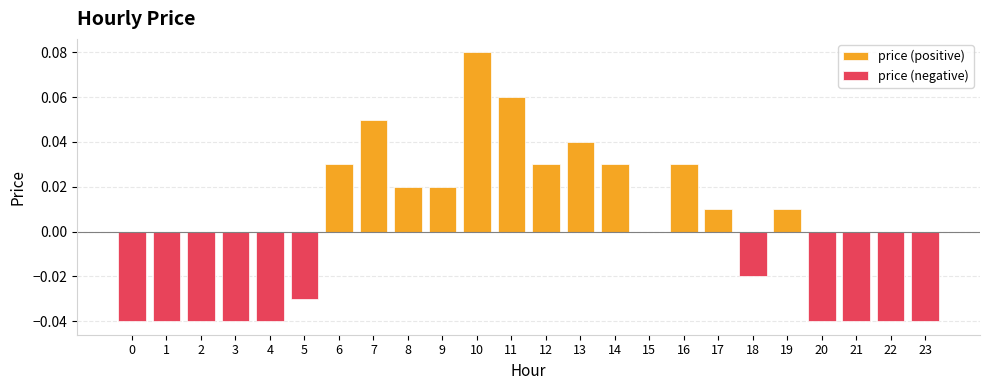

How many series are shown in this chart?

2